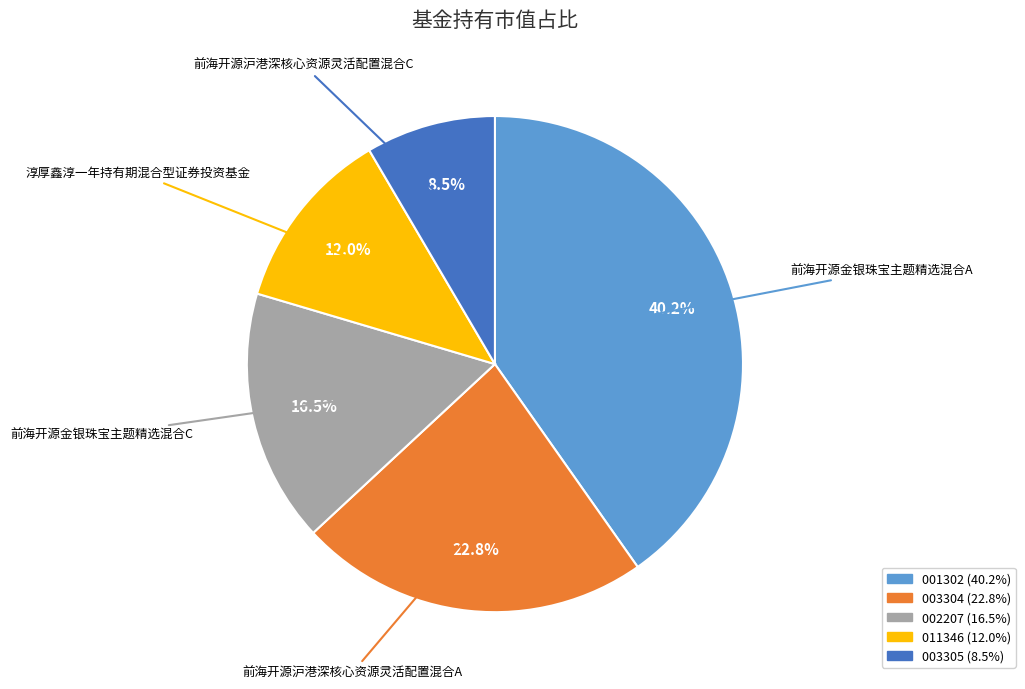

Is there any slice that represents more than half of the pie?

No